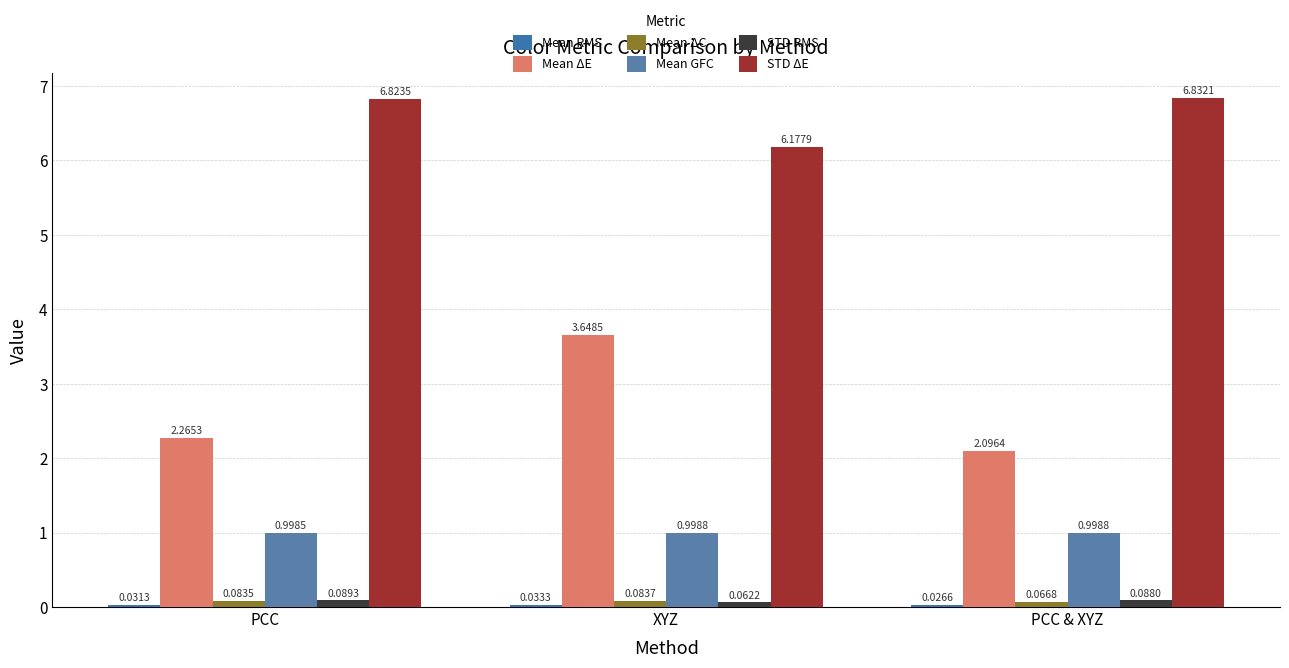

How many bars are there in total?

18